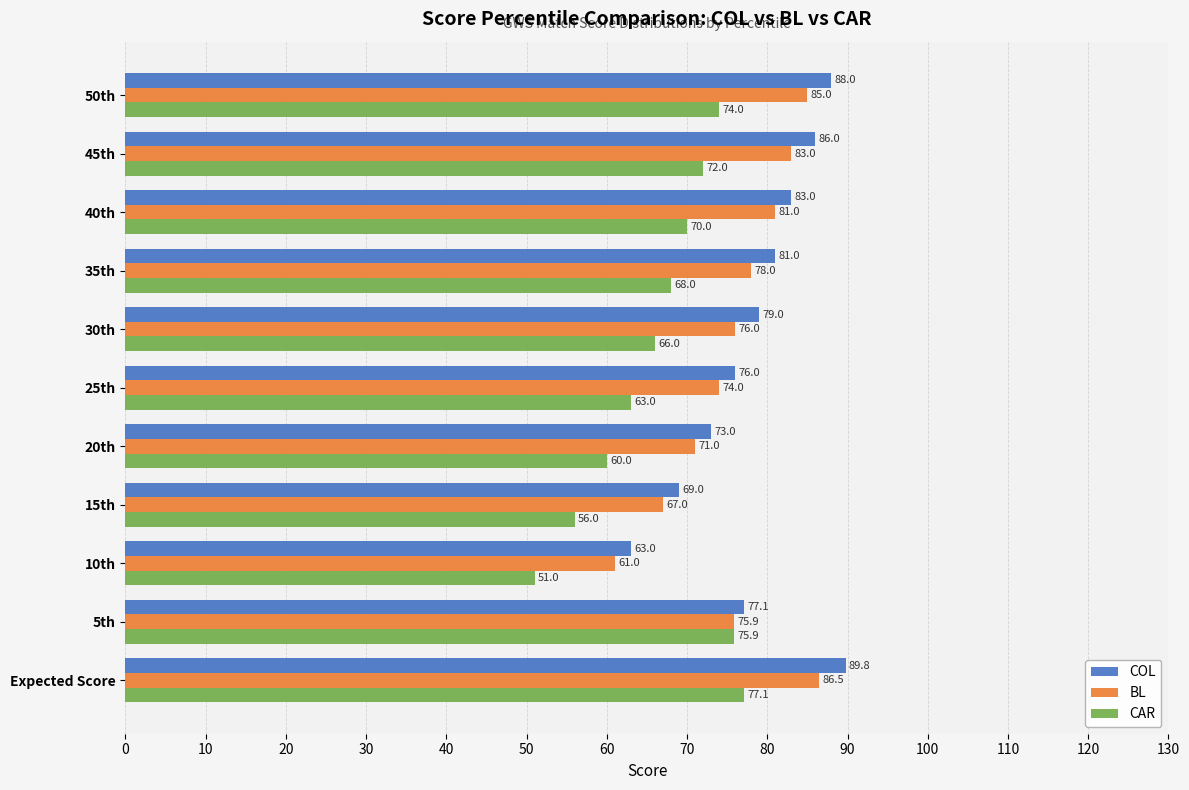

The COL series shows 108.8 at 35th. True or false?

False